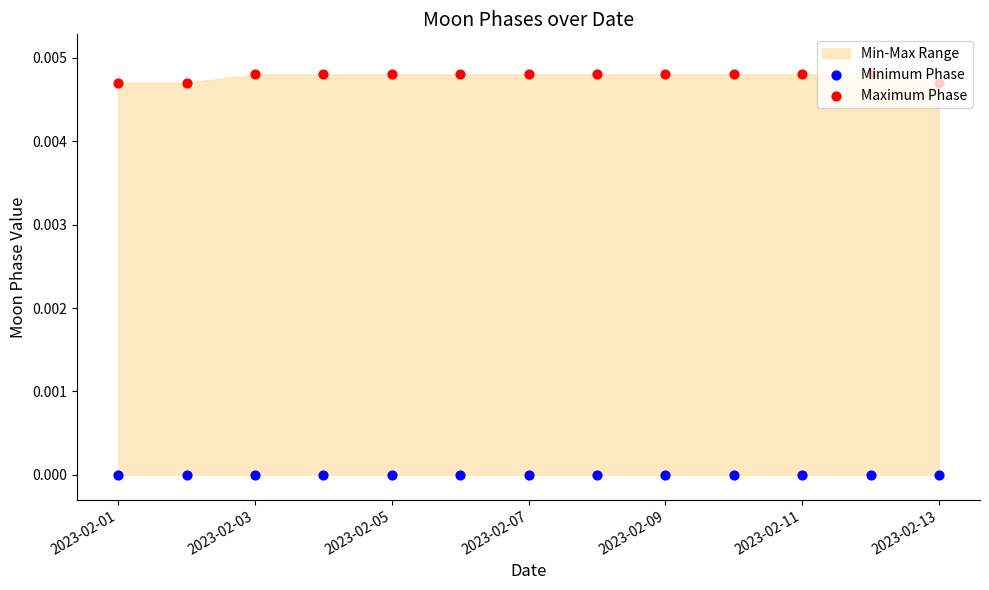

Is the value of Minimum Phase at 2023-02-13 greater than the value of Maximum Phase at 7?

No